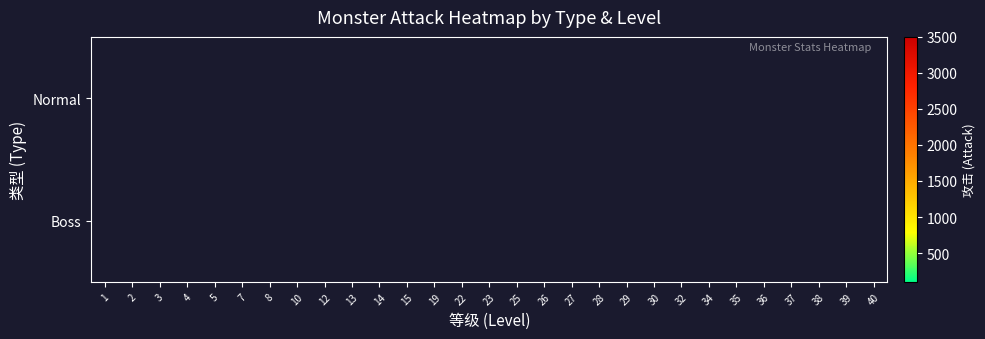

At how many categories does at least one series exceed 1711?

12